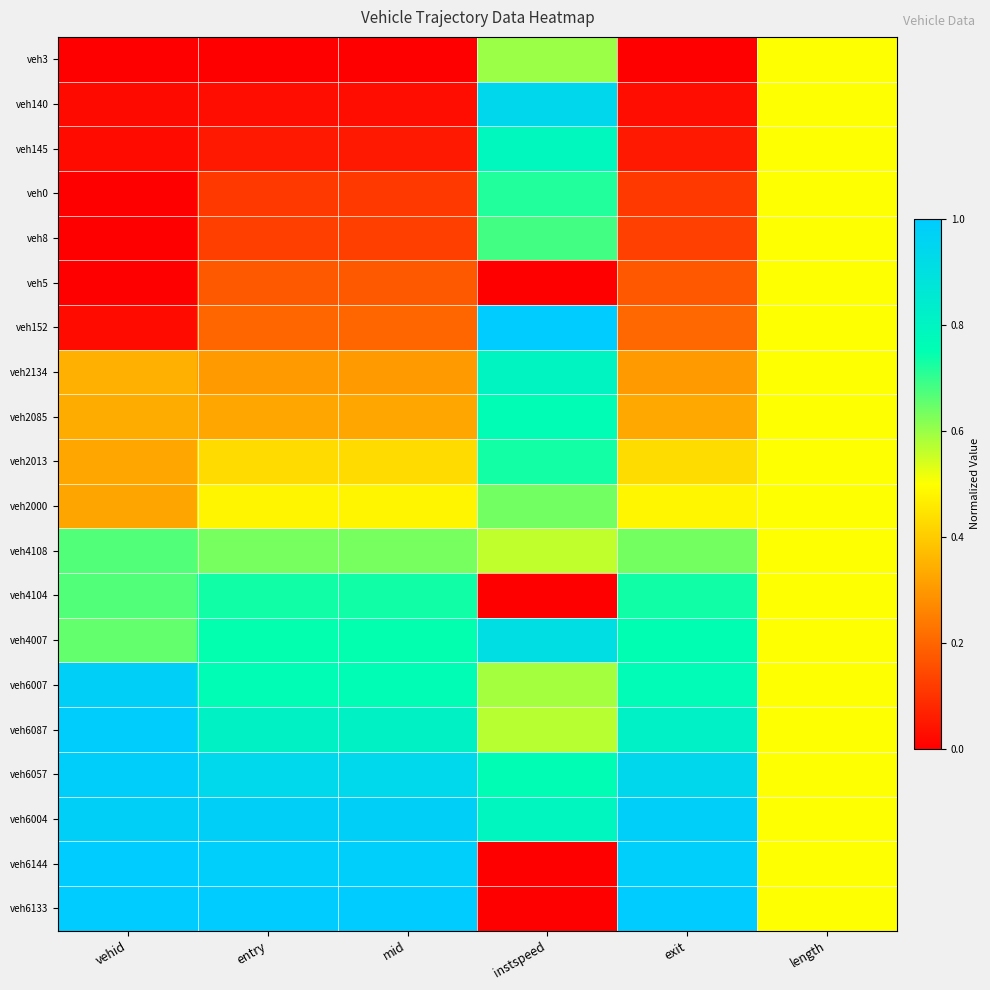

Between entry and vehid, which is larger?

vehid